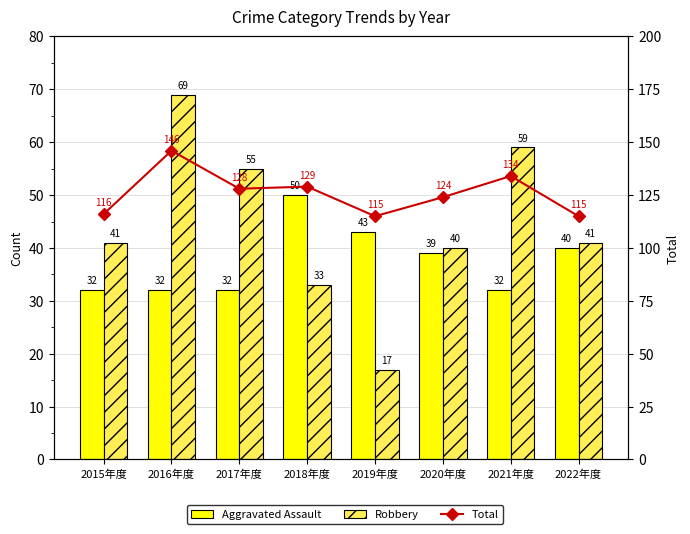

At which label does Total first exceed 128?

2016年度